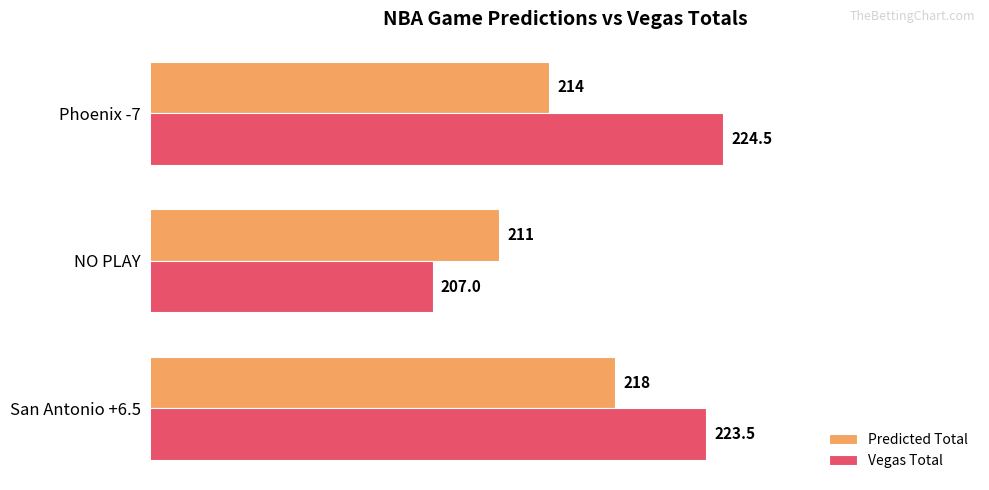

List the labels in order of Vegas Total value, smallest first.

NO PLAY, San Antonio +6.5, Phoenix -7